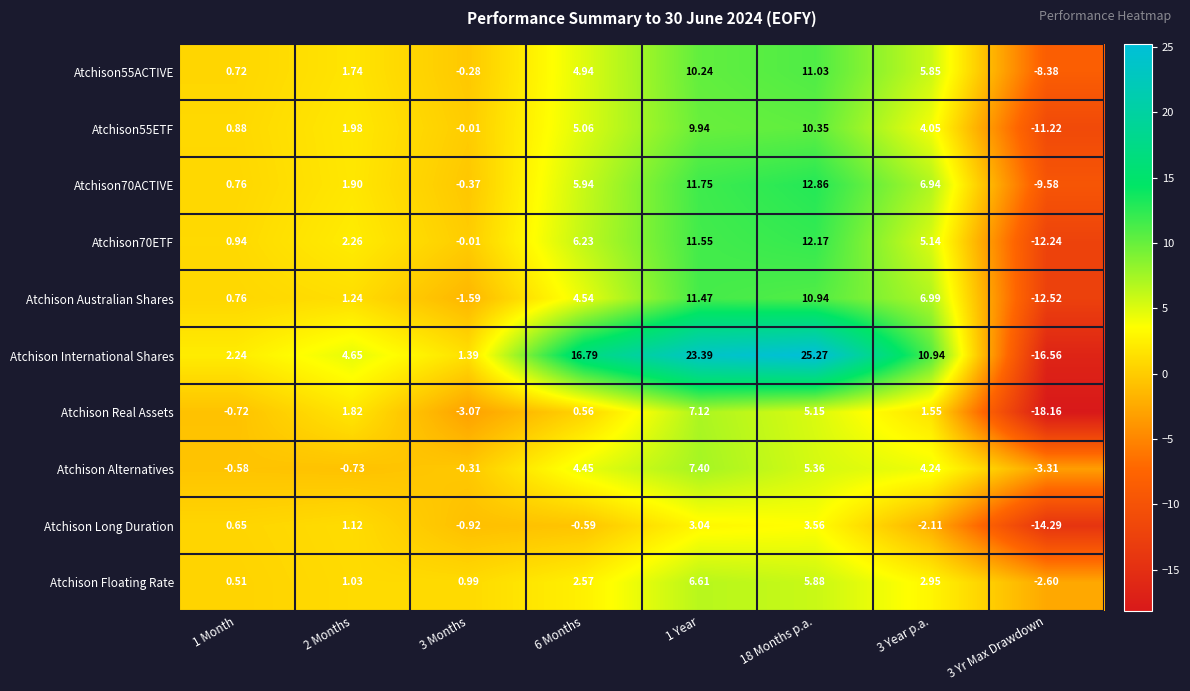

Is the value of Atchison Alternatives at 3 Year p.a. greater than the value of Atchison70ETF at 2 Months?

Yes